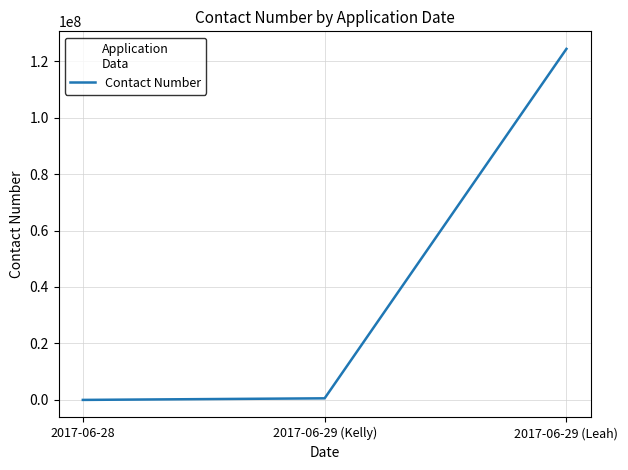

What is the ratio of the value at 2017-06-29 (Kelly) to the value at 2017-06-28?

230.4